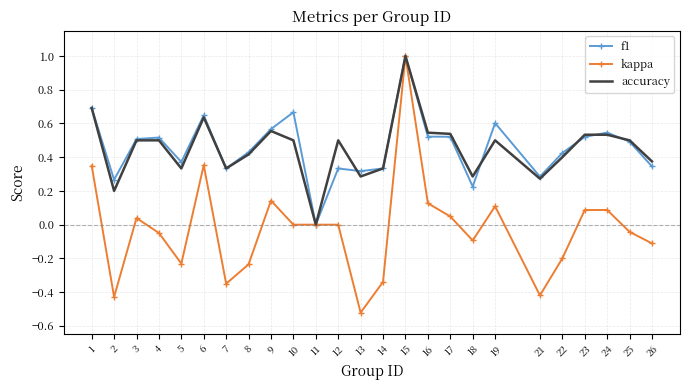

How many categories are shown in the chart?

25